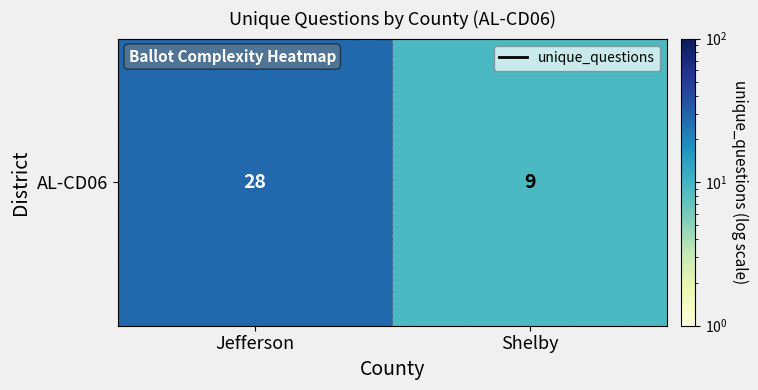

What is the greatest value displayed?

28